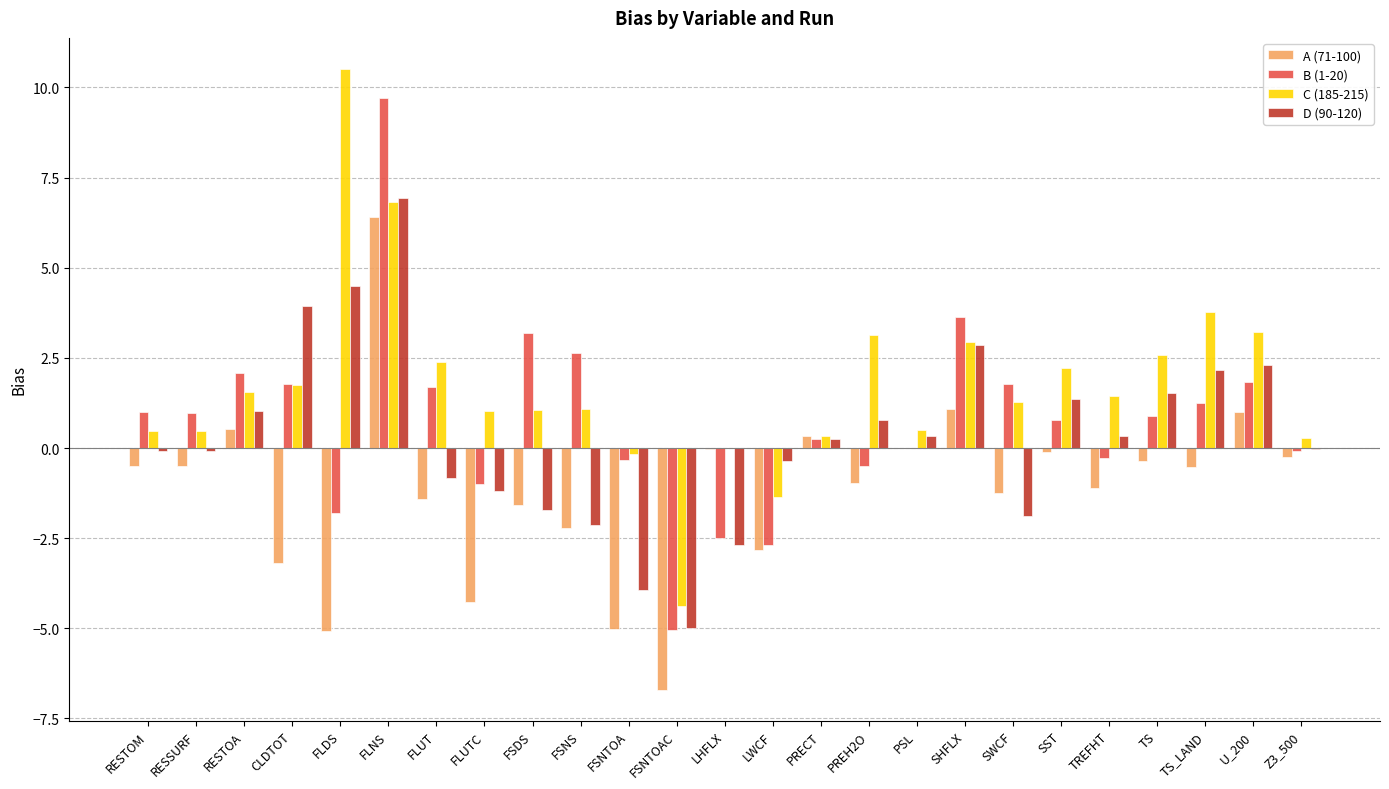

Is it true that D (90-120) equals 0.3 at TREFHT?

True